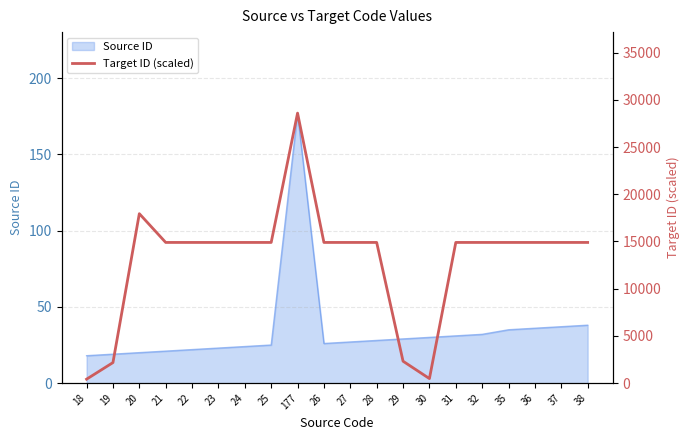

True or false: the data shows 20234.3 at 32.

False